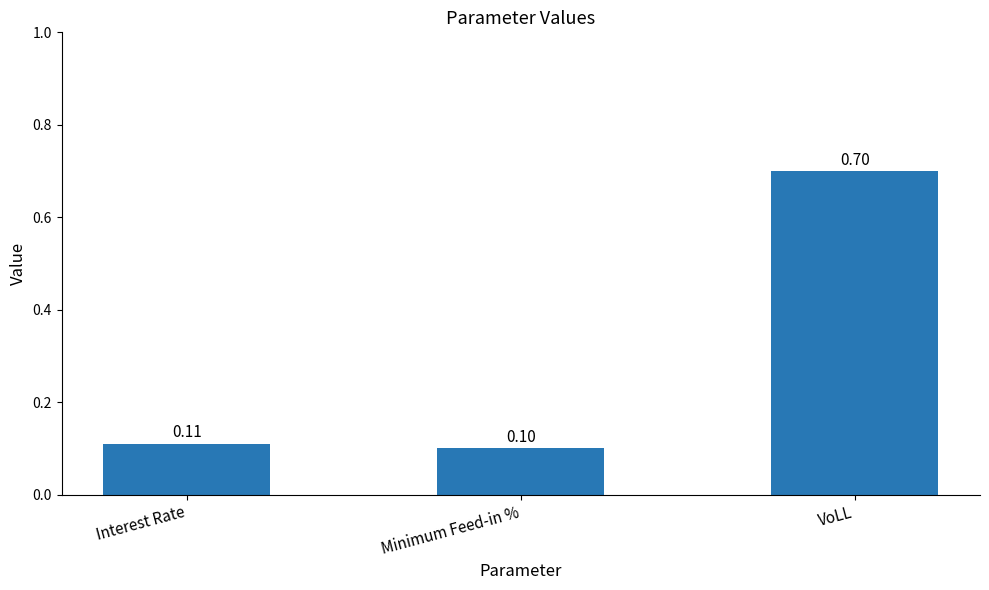

Rank the categories by value from lowest to highest.

Minimum Feed-in %, Interest Rate, VoLL